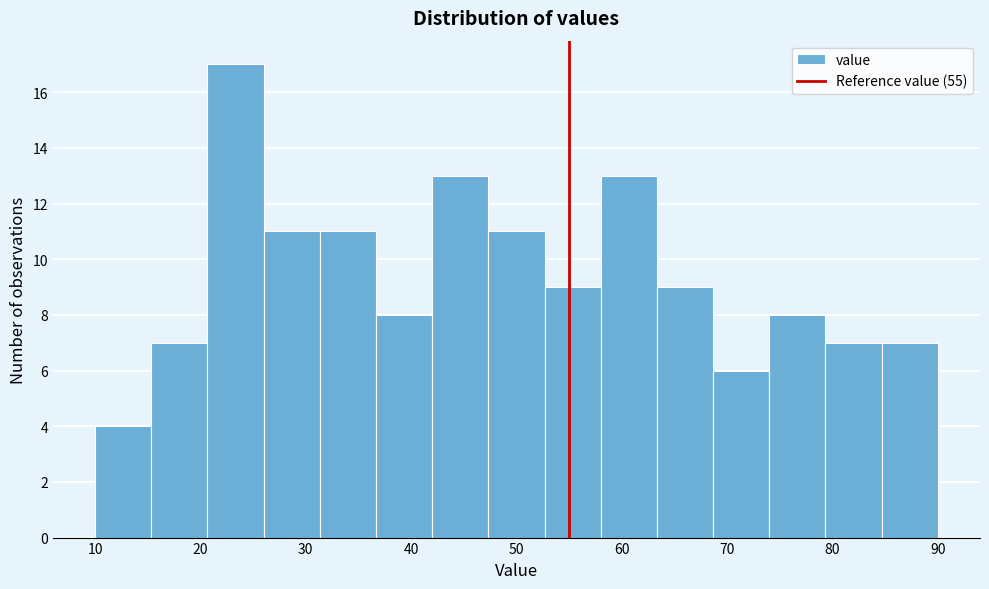

Reading left to right, list every bar in this chart as the range it spans on the x-axis followed by its height. Neither the bar edges nor the heights are printed on the chart, so give them approximately, as read against the axes.

10 to 15: 4
15 to 21: 7
21 to 26: 17
26 to 31: 11
31 to 37: 11
37 to 42: 8
42 to 47: 13
47 to 53: 11
53 to 58: 9
58 to 63: 13
63 to 69: 9
69 to 74: 6
74 to 79: 8
79 to 85: 7
85 to 90: 7